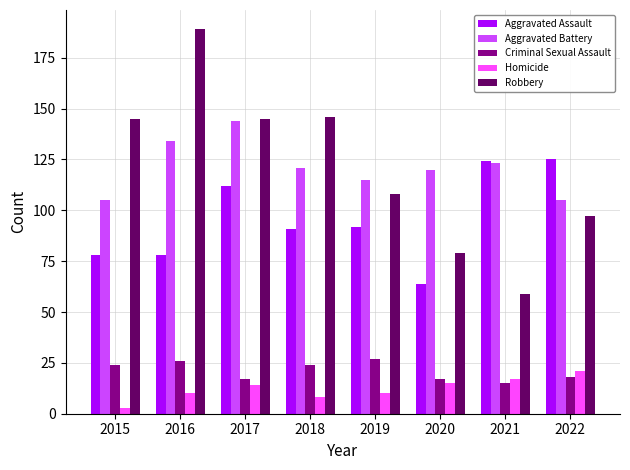

What is the value of the Robbery bar at the 8th from the left?

97